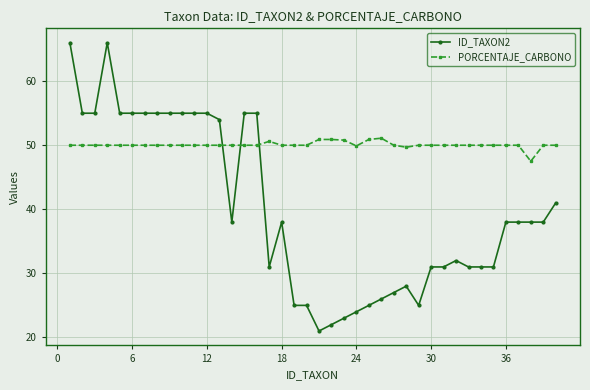

Which series has the largest range (max minus min)?

ID_TAXON2